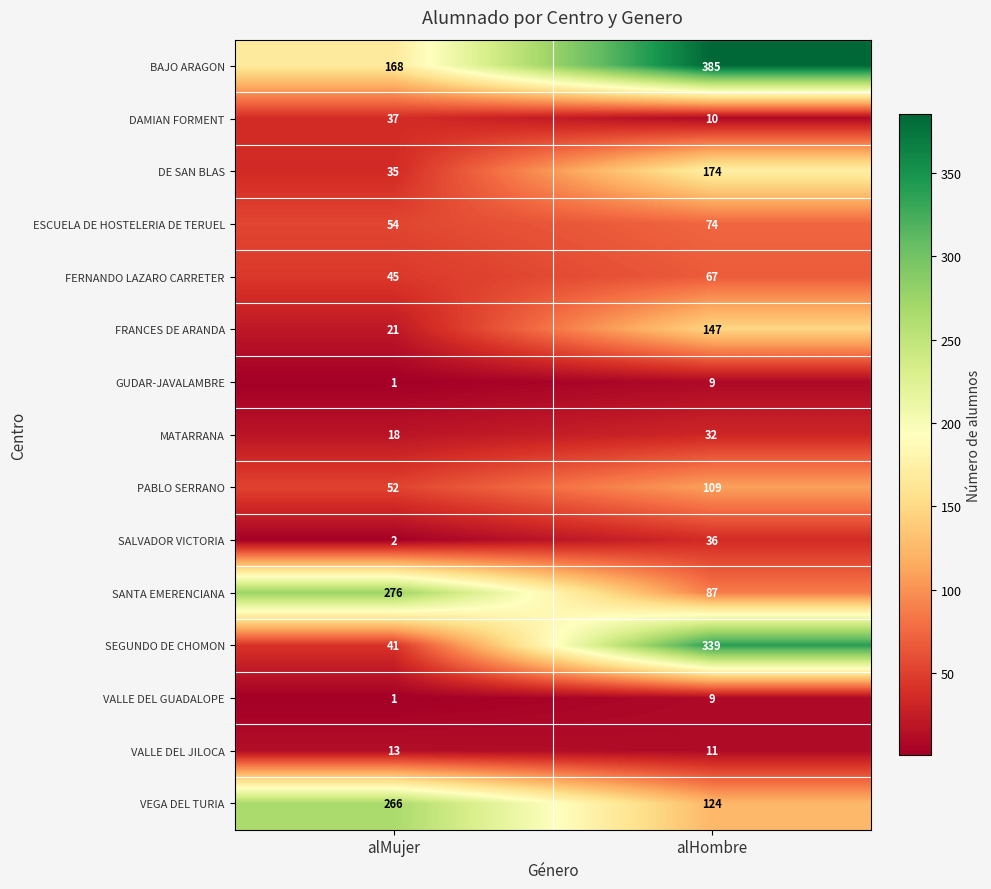

The SANTA EMERENCIANA series shows 87 at alHombre. True or false?

True